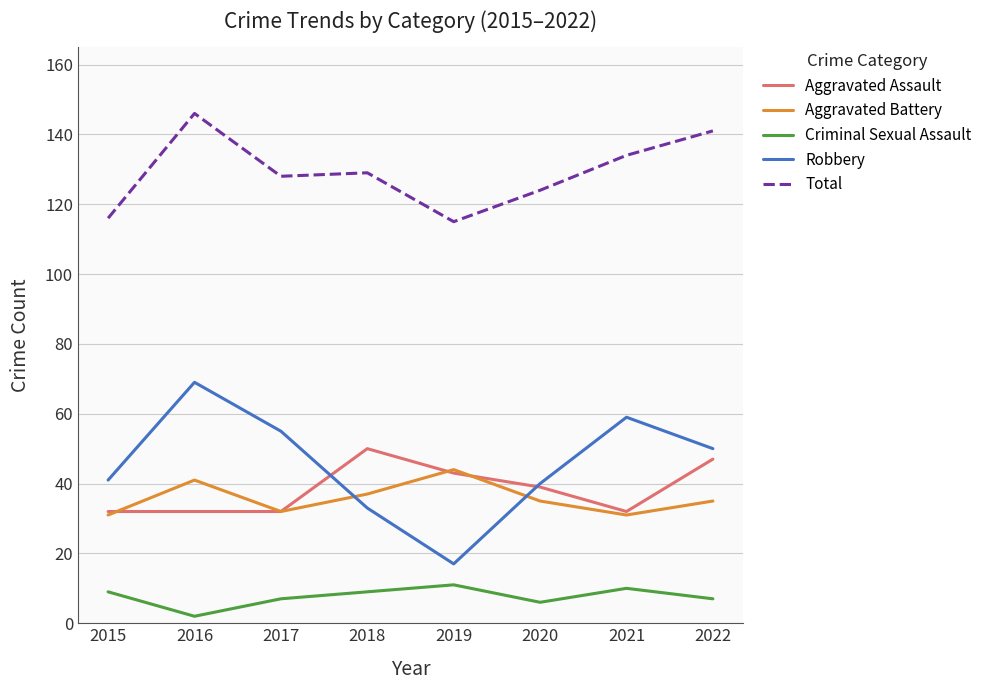

List the series in order of their peak value, lowest first.

Criminal Sexual Assault, Aggravated Battery, Aggravated Assault, Robbery, Total